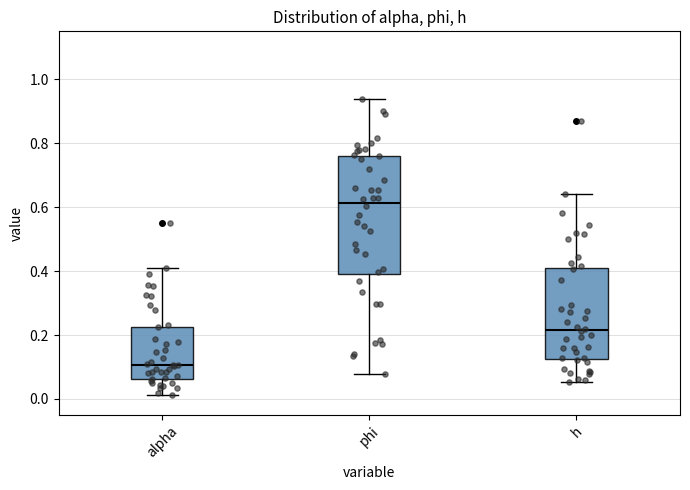

Reading left to right, transcribe this box plot: for each box, give where its median line is, the range the box spans, and where its two whiskers end, as read against the y-axis. The values are not printed on the chart, so give them approximately, as read against the axis.

alpha: median 0.10, box 0.06 to 0.22, whiskers 0.02 to 0.42
phi: median 0.62, box 0.40 to 0.76, whiskers 0.08 to 0.94
h: median 0.22, box 0.12 to 0.40, whiskers 0.06 to 0.64